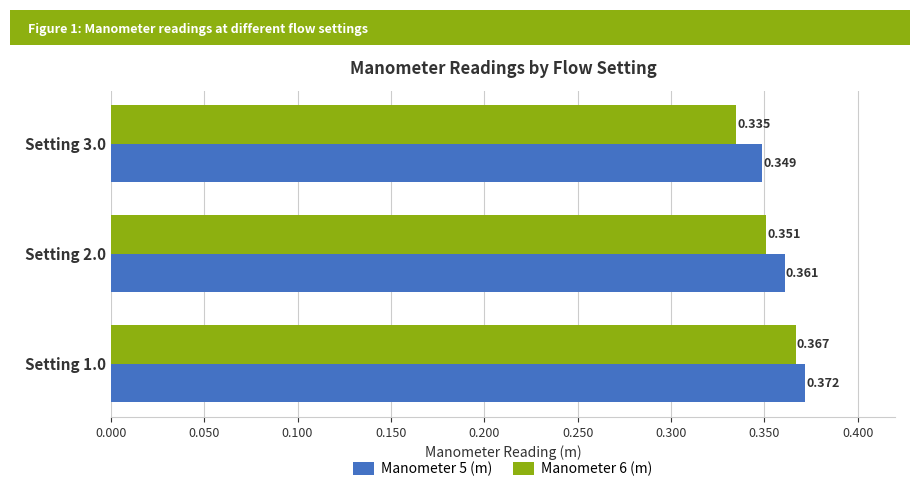

What are all the series names shown in the legend?

Manometer 5 (m), Manometer 6 (m)